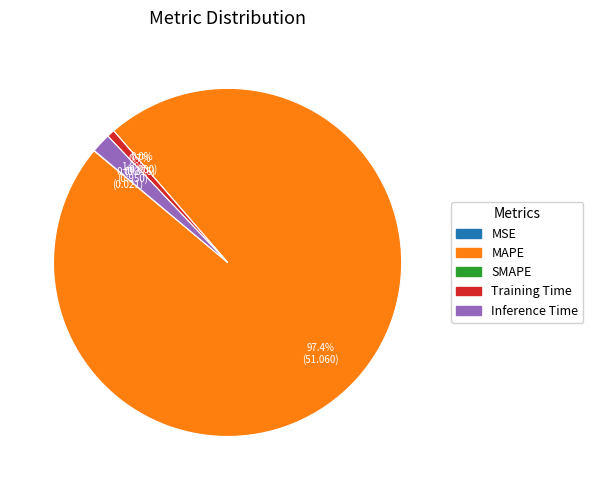

What portion of the pie excludes Inference Time?

98.2%